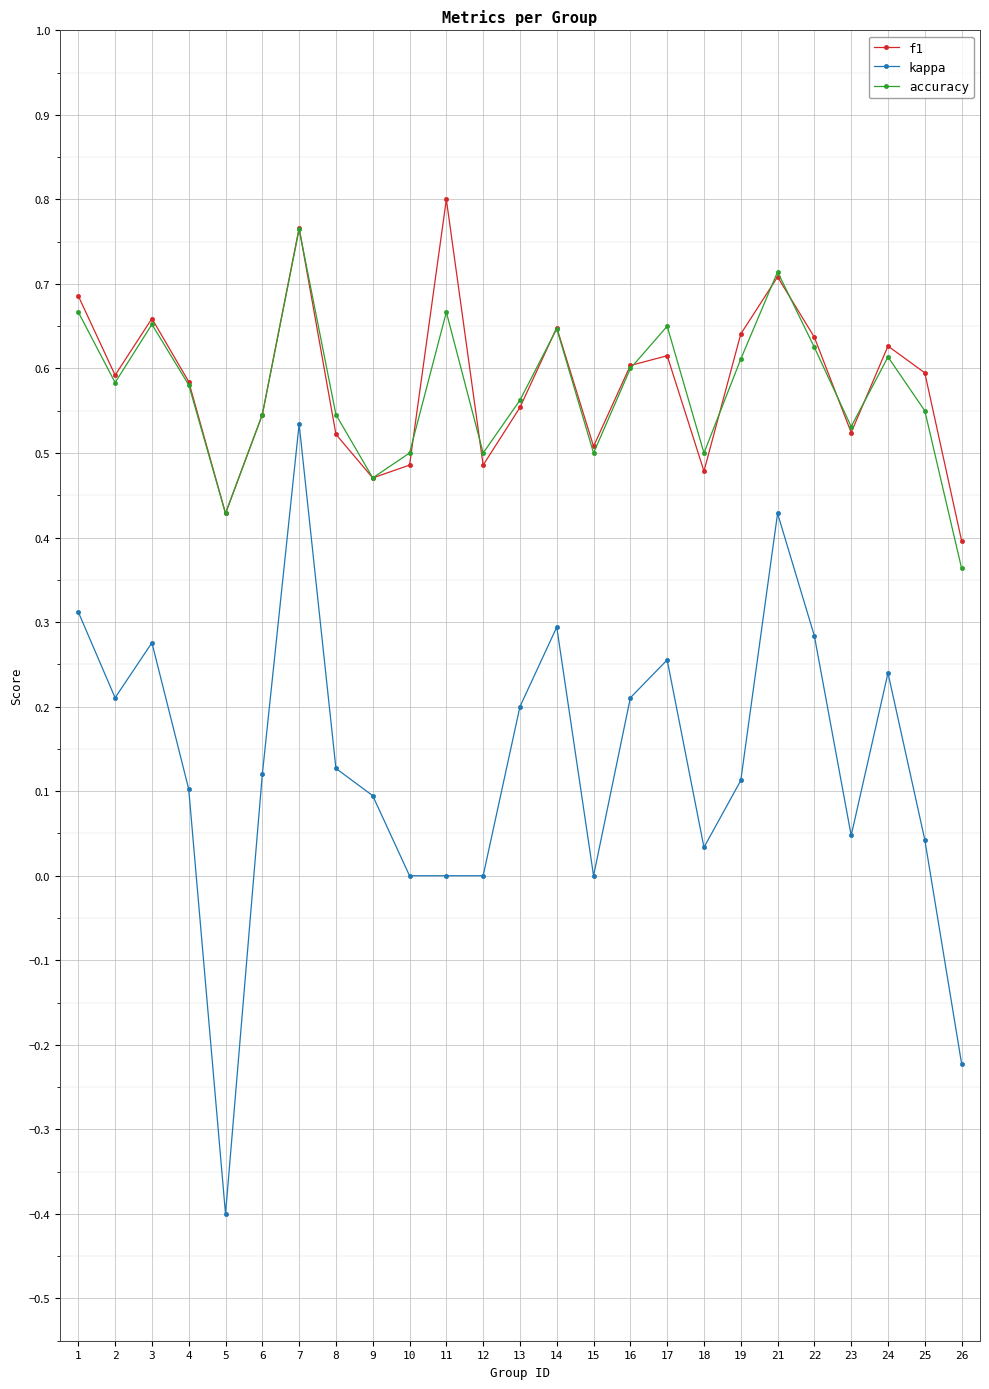

Which series has the widest spread of values?

kappa